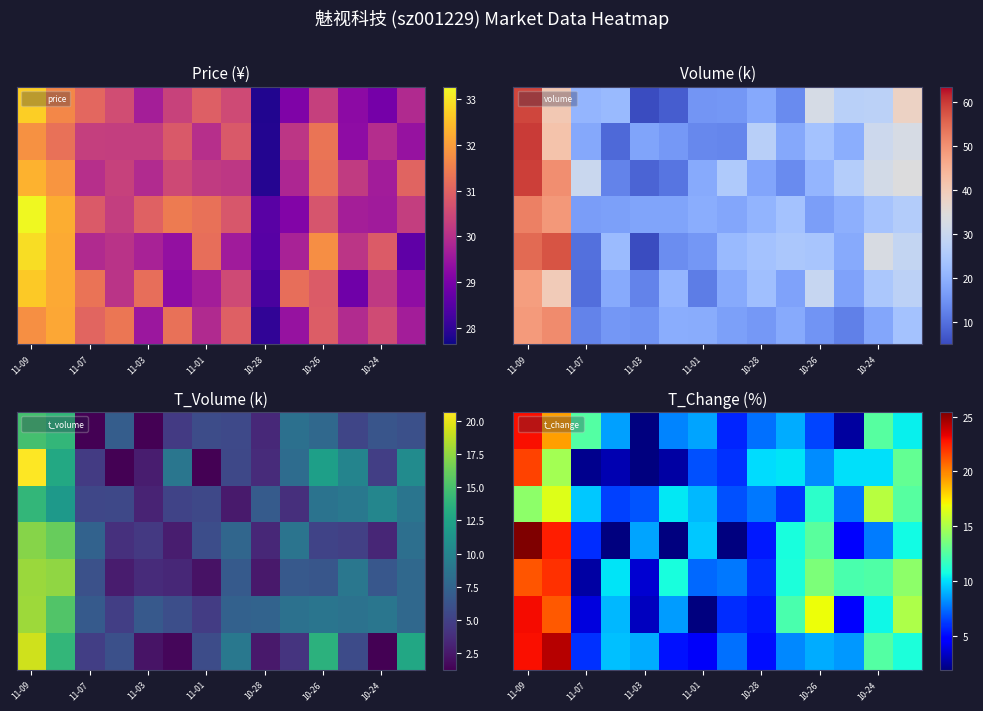

At how many categories does at least one series exceed 13?

5